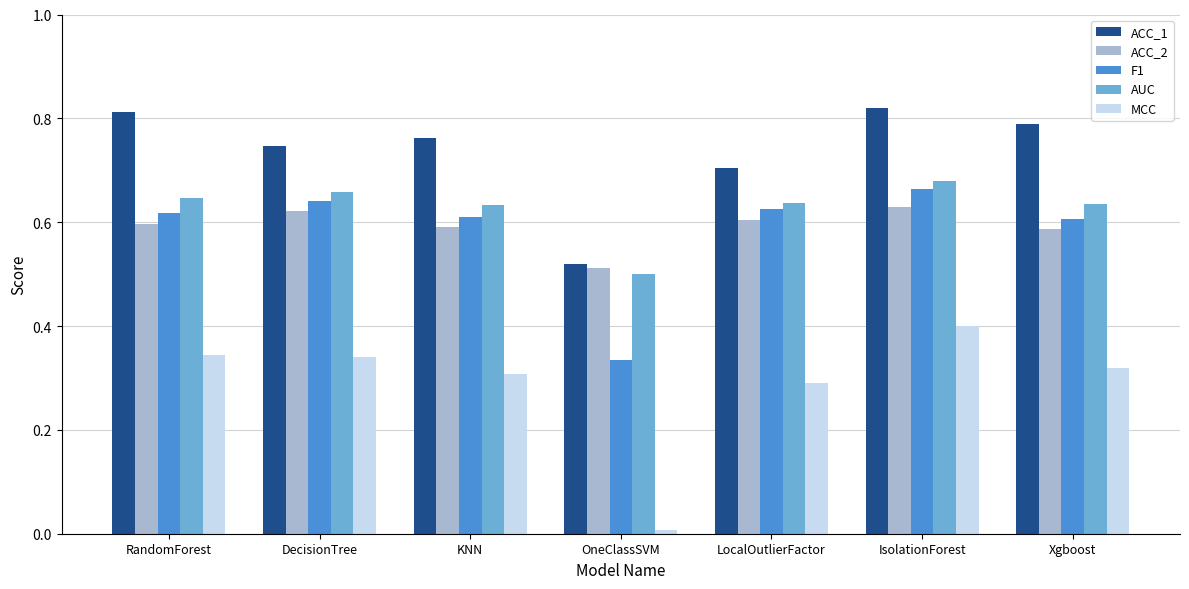

Which series has the largest range (max minus min)?

MCC